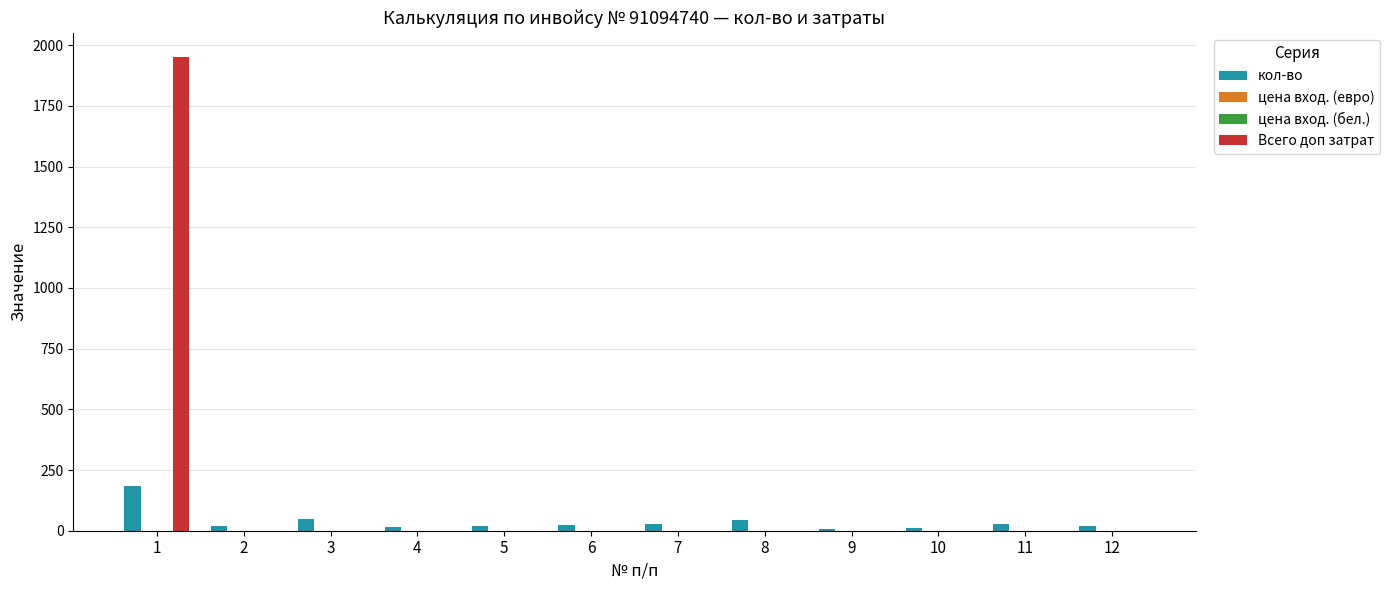

At which label does цена вход. (евро) reach its peak?

1